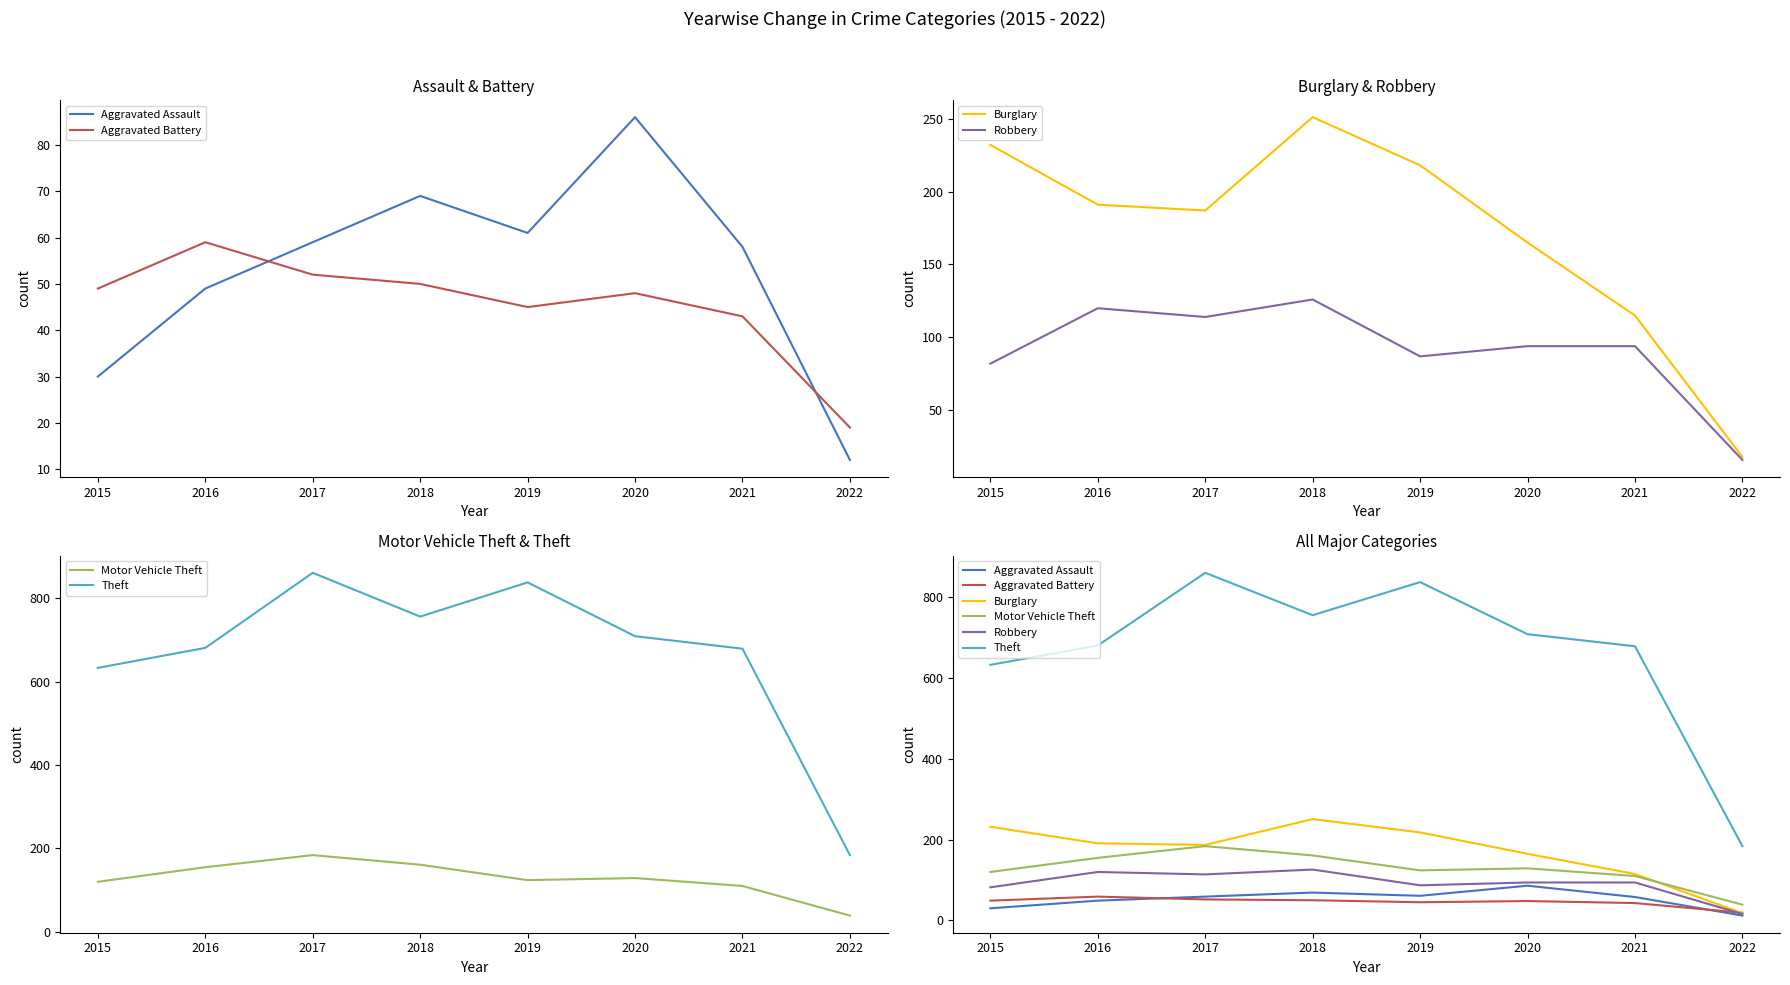

At which label is Burglary closest to 134?

2021